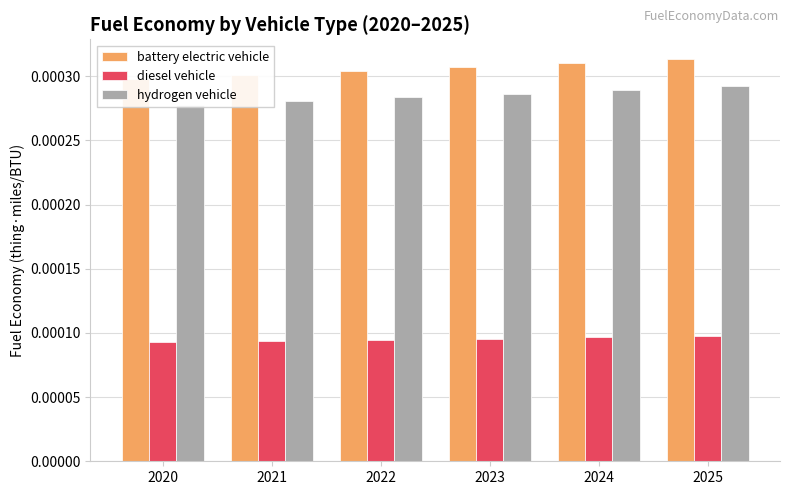

Rank the categories by hydrogen vehicle value from highest to lowest.

2025, 2024, 2023, 2022, 2021, 2020